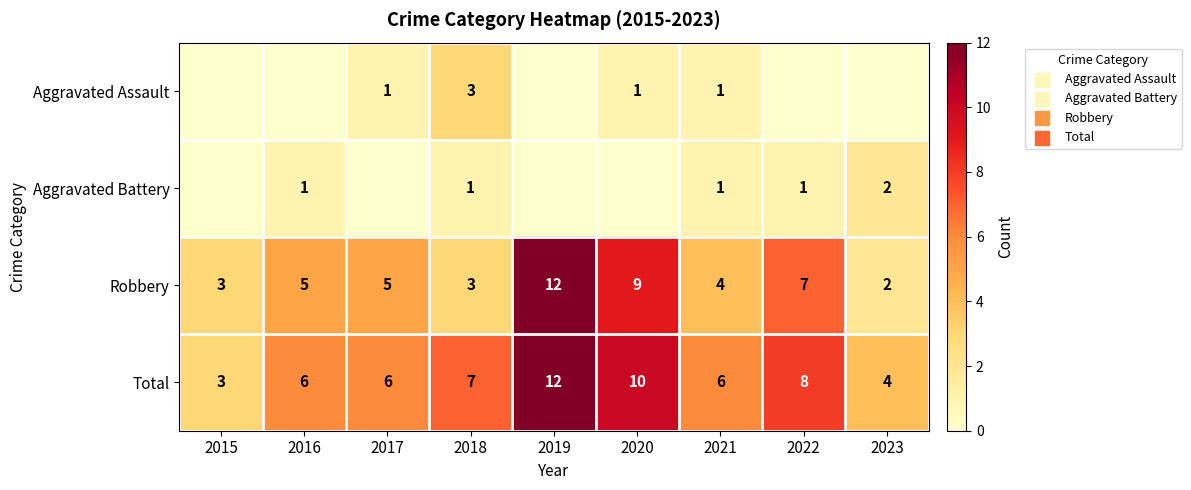

At which label does Robbery reach its minimum?

2023